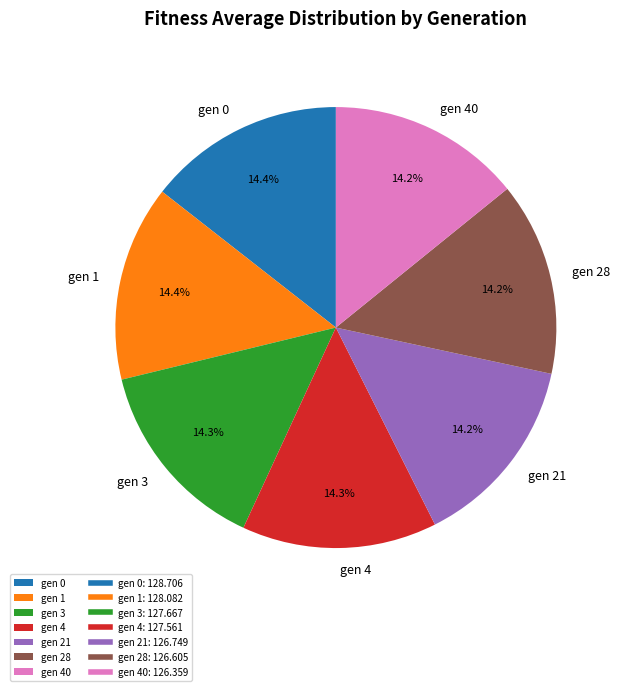

Combined, do gen 21 and gen 0 account for over 50%?

No